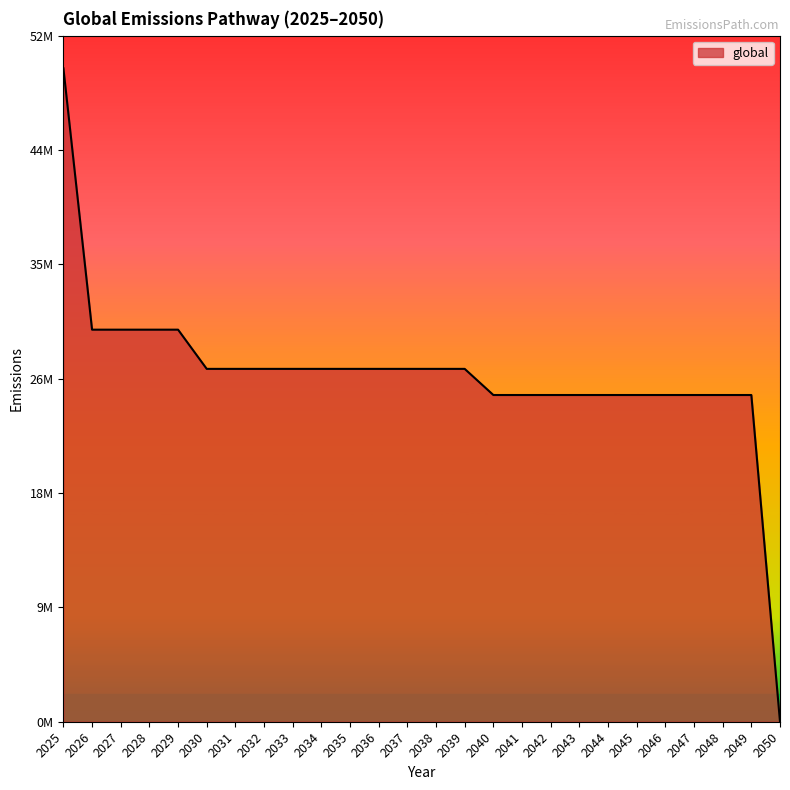

Is this an area chart (filled region under the line)?

Yes